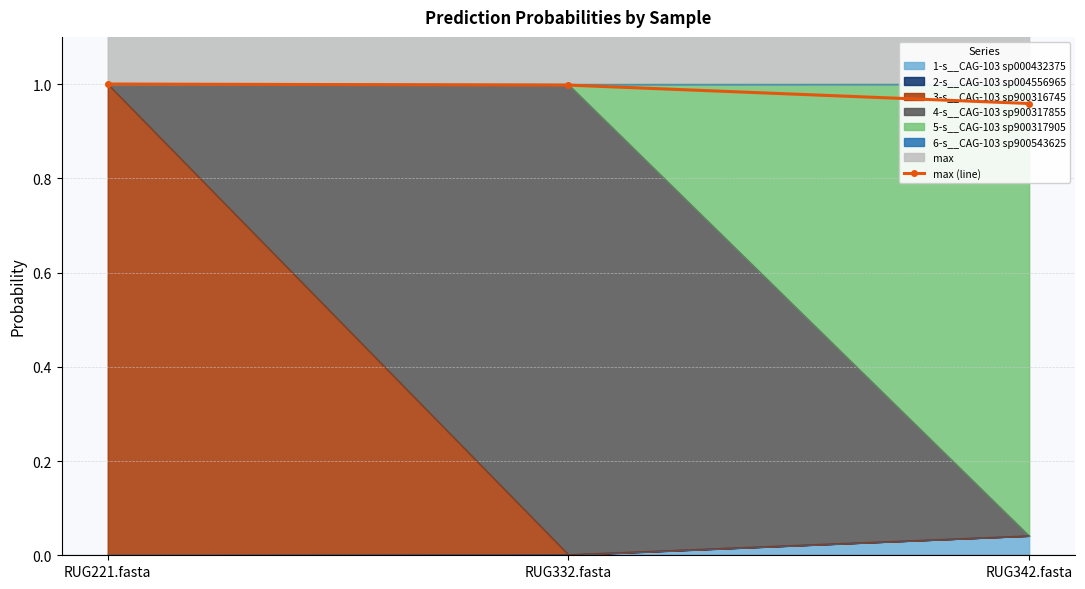

What is the sum of the values at RUG342.fasta and RUG332.fasta?

2.0